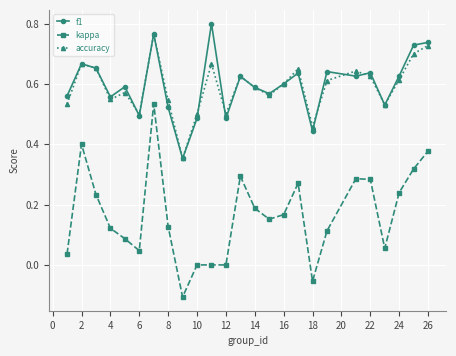

True or false: kappa and accuracy intersect in this chart.

False